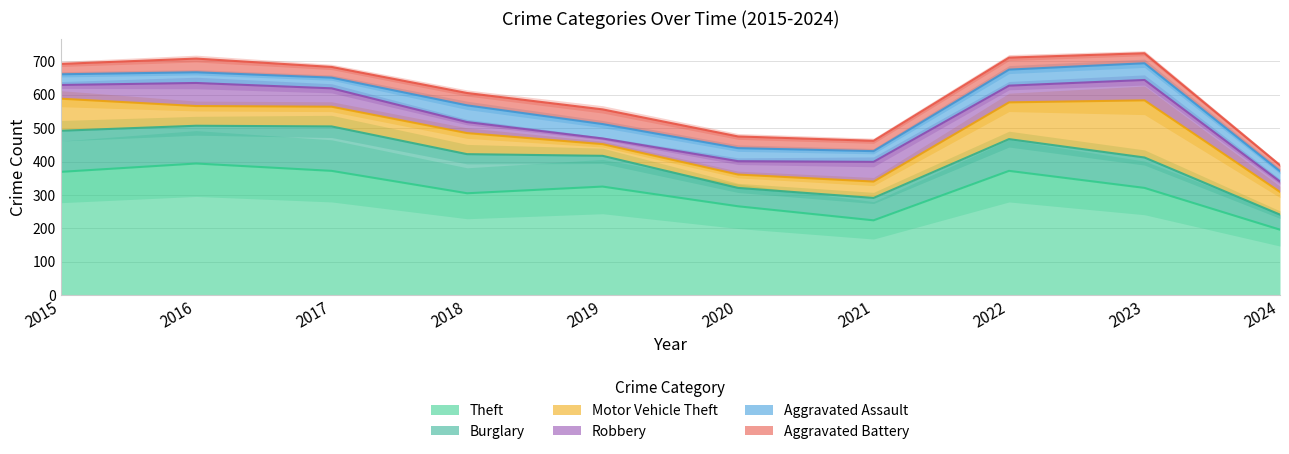

What is the difference between the Robbery values at 2018 and 2016?

36